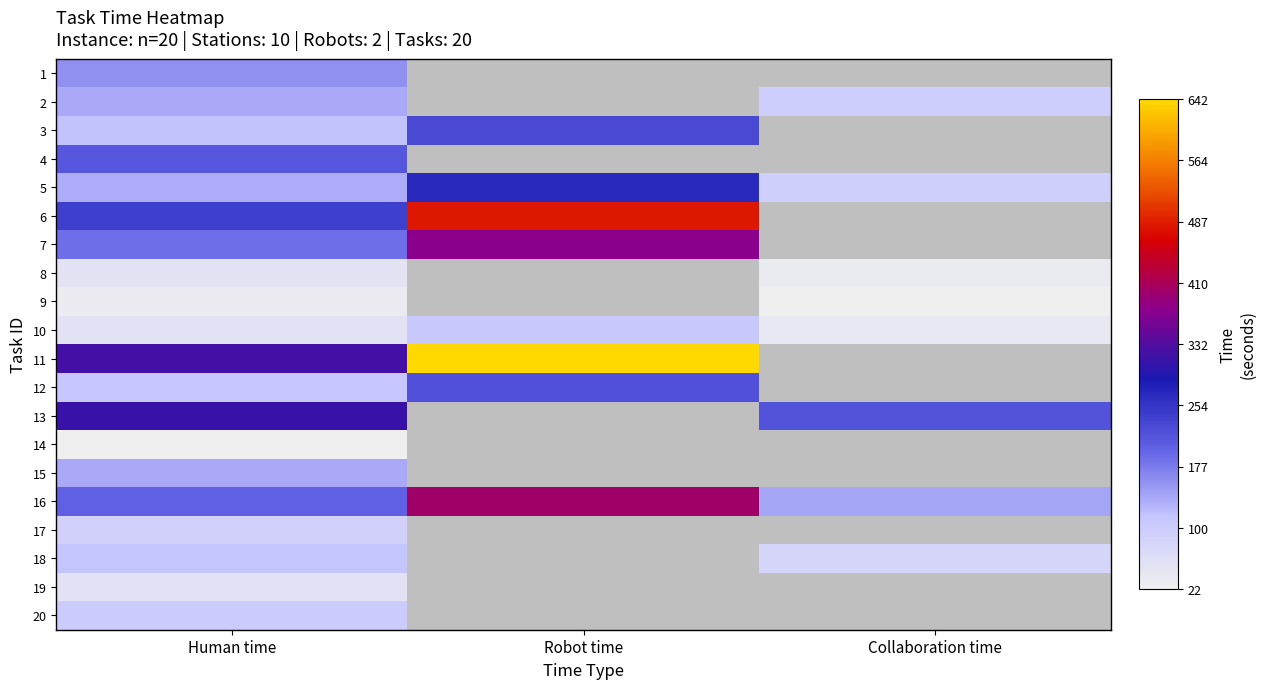

What is the smallest value displayed?

22.0